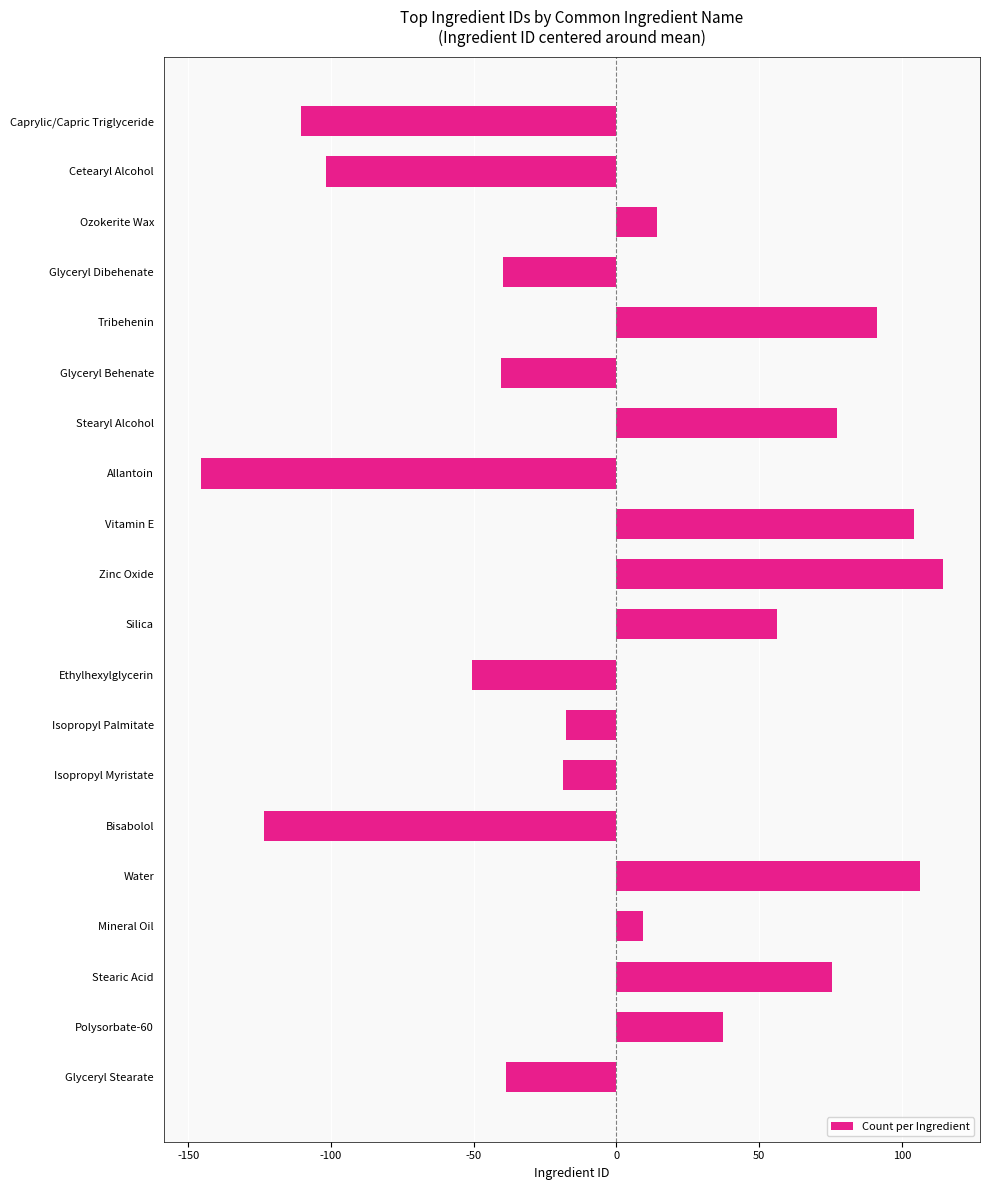

Are the bars horizontal?

Yes